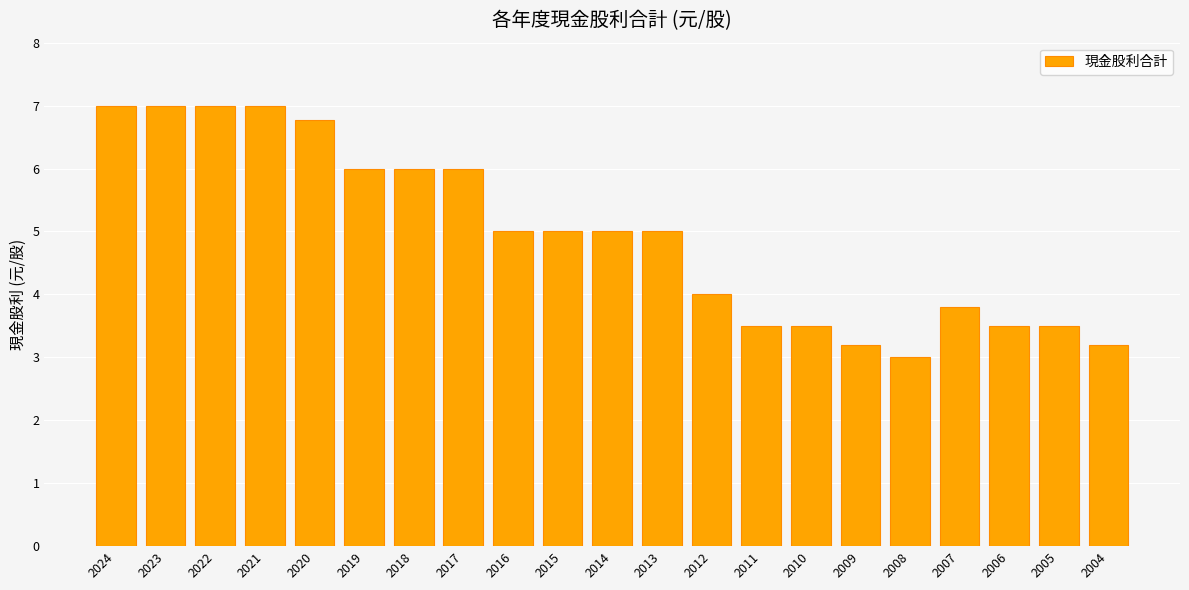

What is the maximum value shown in the chart?

7.0